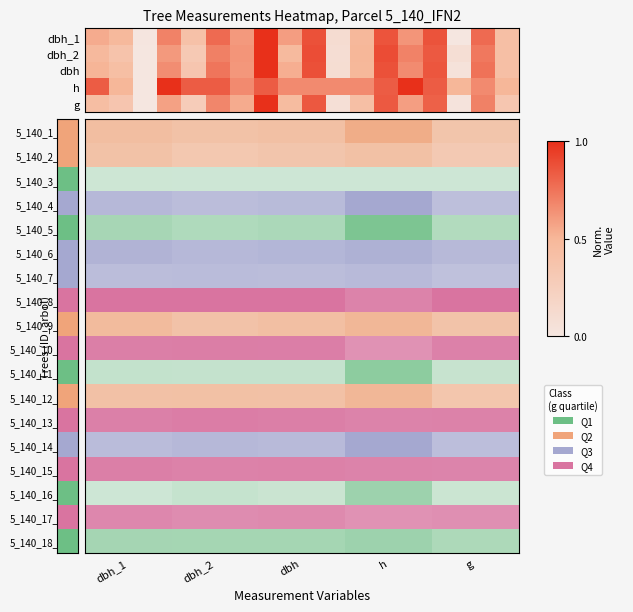

Which series has the largest total across all categories?

h